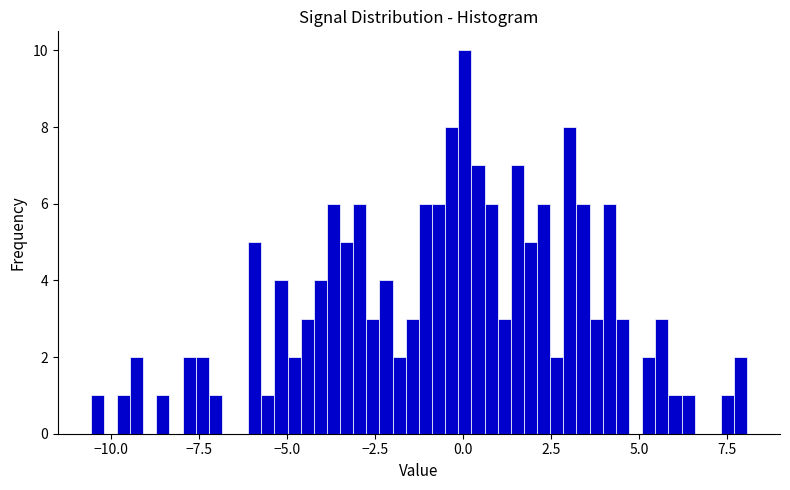

Read against the x-axis, roughly where is the centre of the tallest bar?

0.0